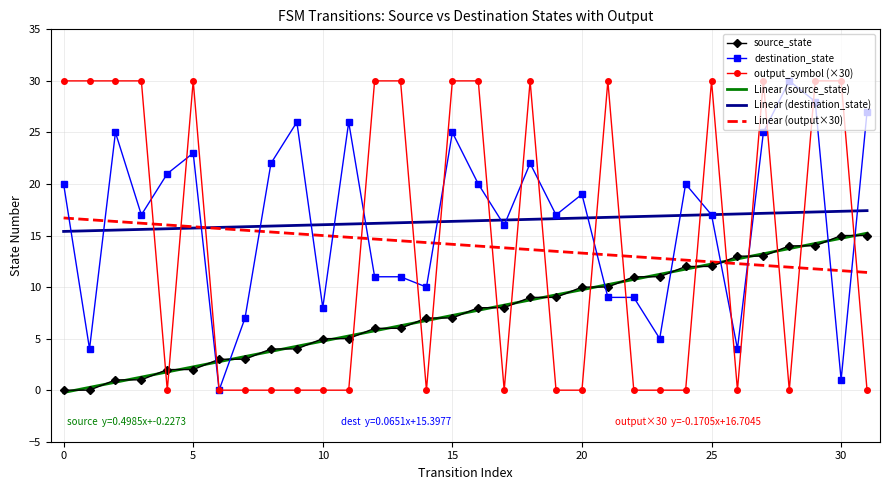

What is the maximum value shown in the chart?

30.0